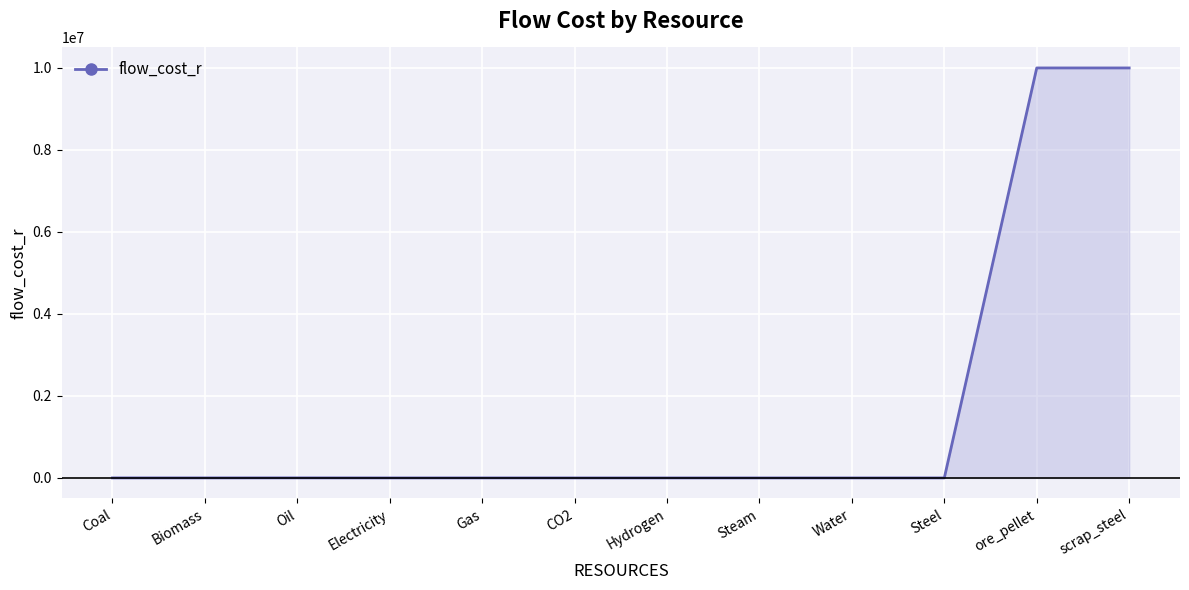

Read the value at ore_pellet.

10000000.0